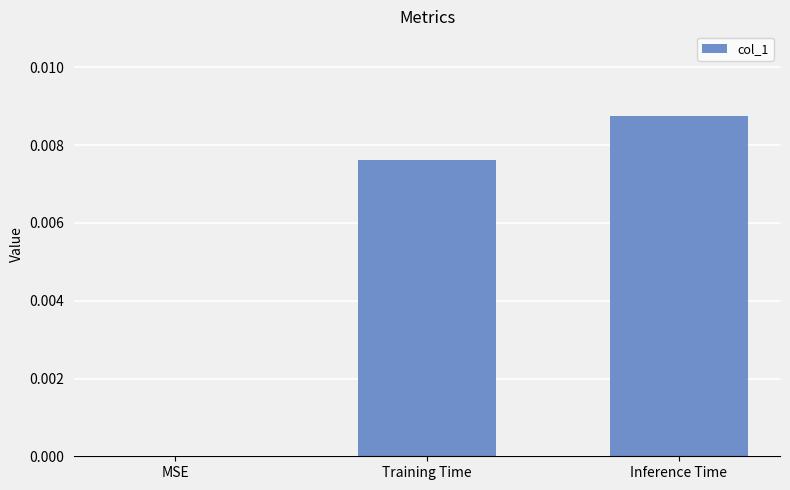

Which category has the highest value across all series?

Inference Time